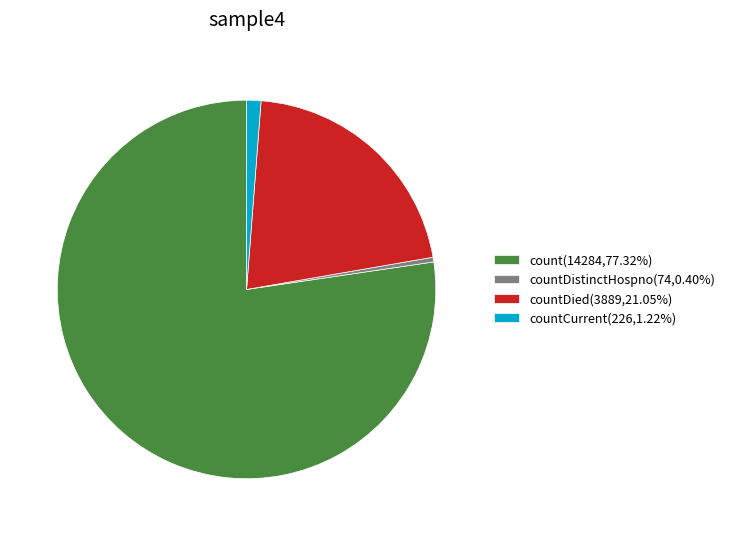

Is there any slice that represents more than half of the pie?

Yes